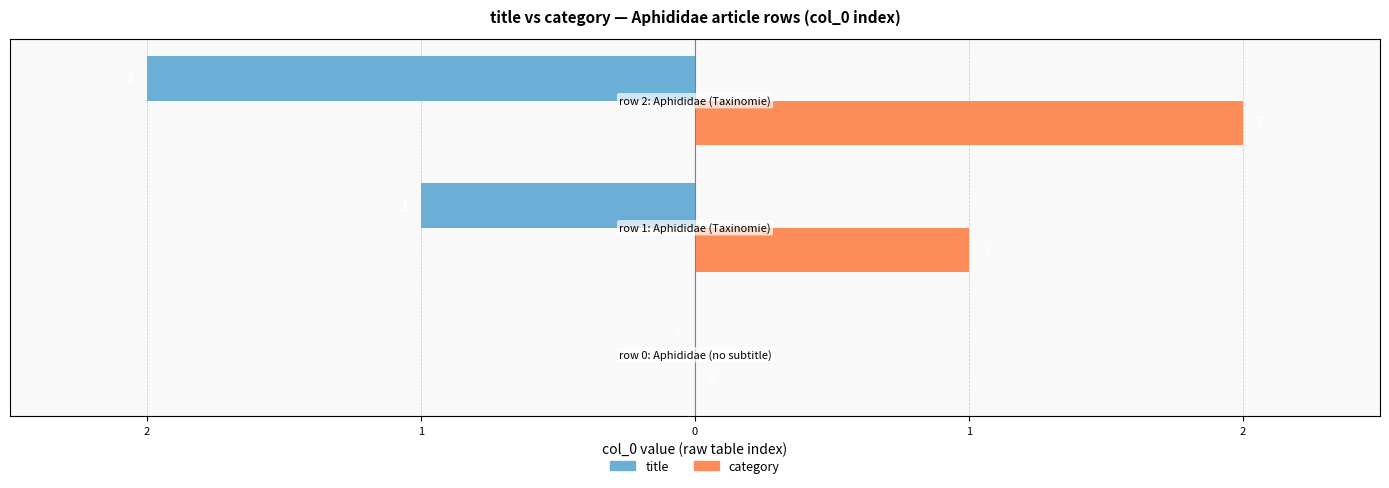

Reading right to left, what are all the values shown in this chart?

title: -2	-1	0
category: 2	1	0